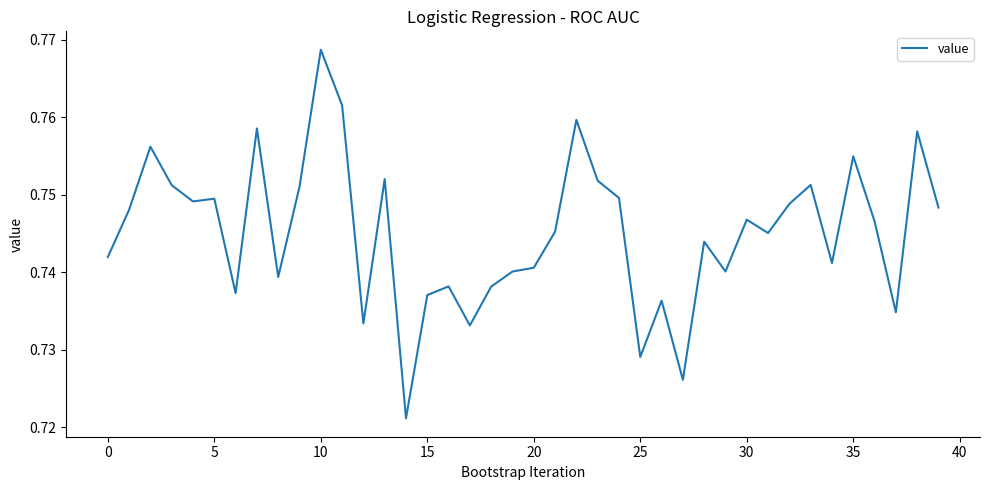

True or false: the data has more than 0 interior local peaks.

True